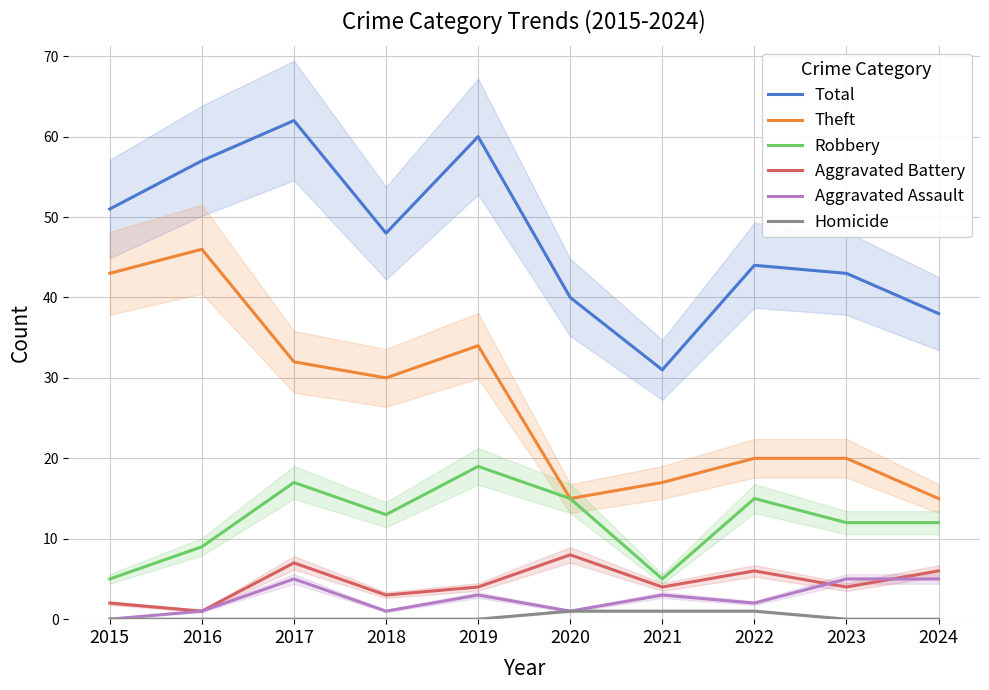

What is the average value of the Total series?

47